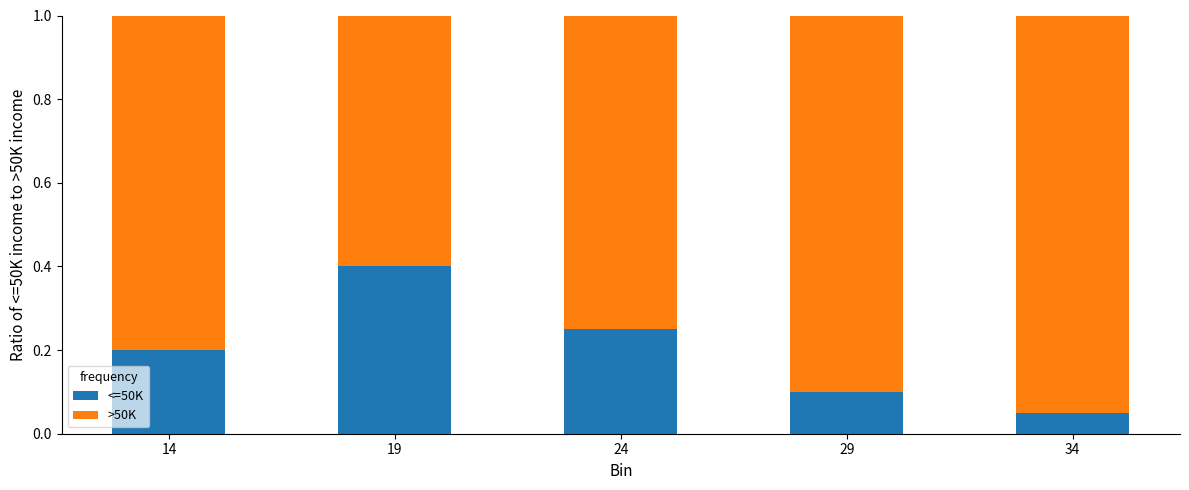

What is the total value across all series at 14?

1.0